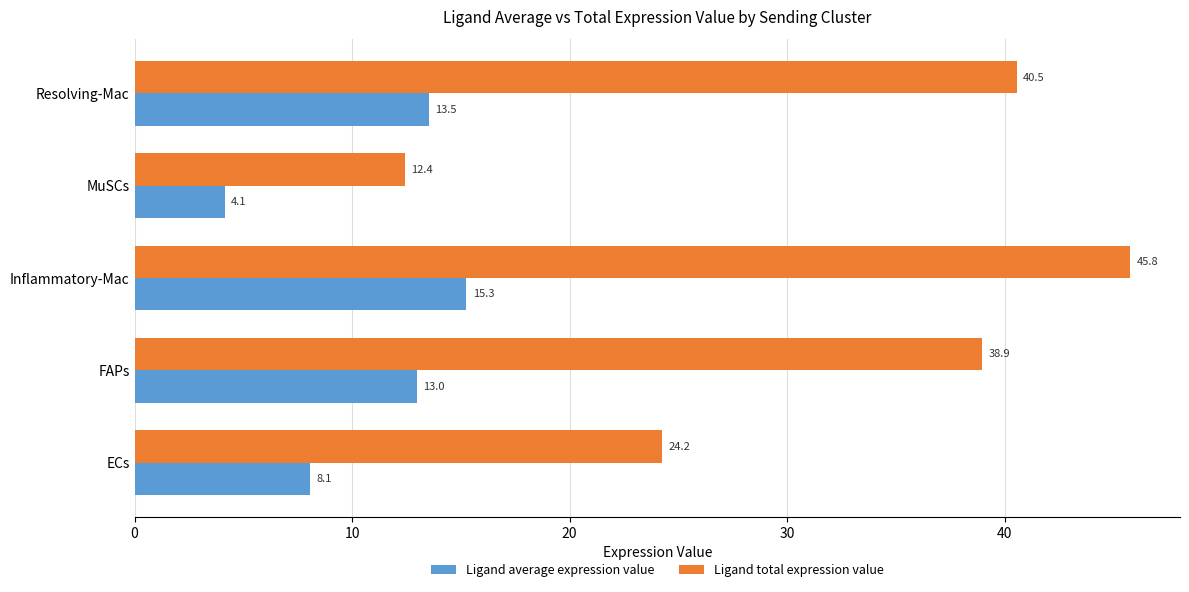

What is the smallest value displayed?

4.1